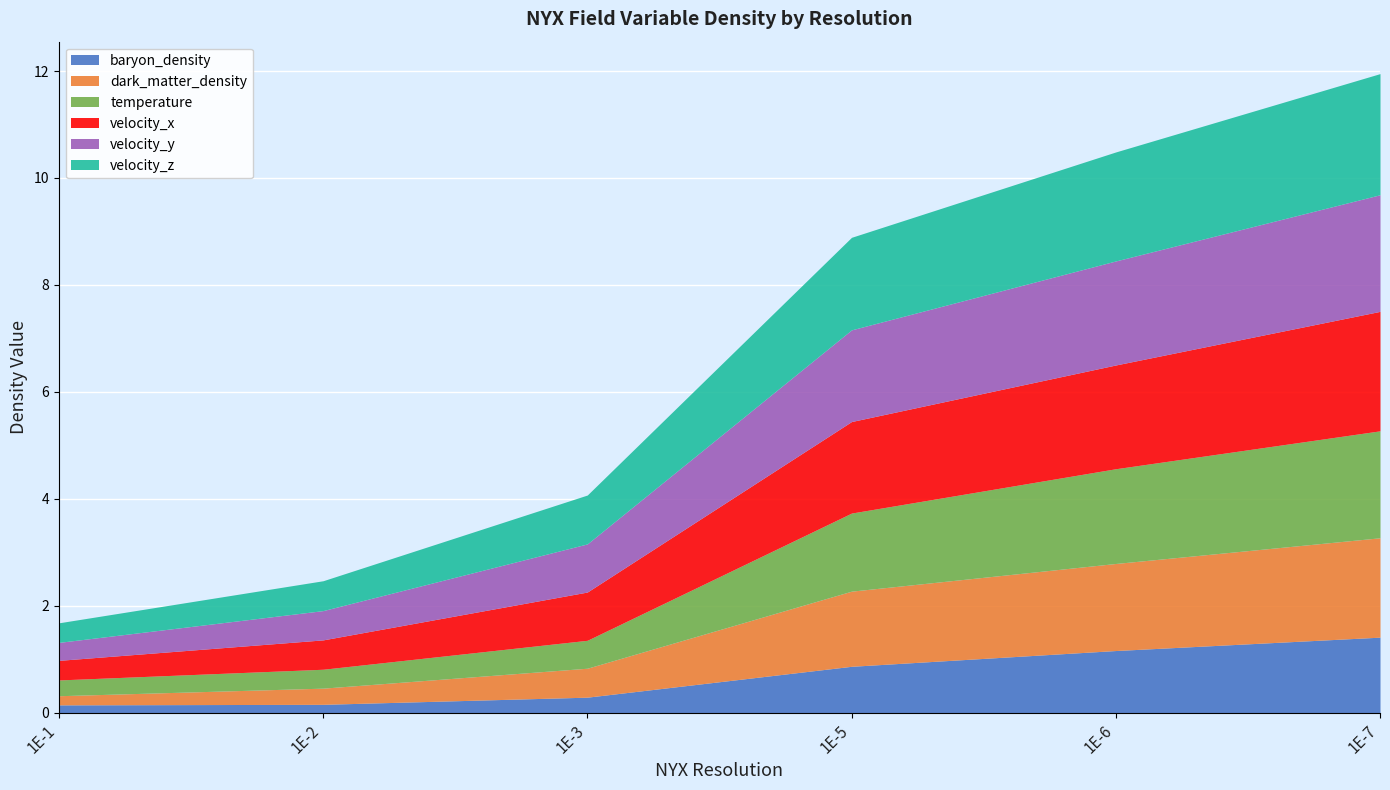

At how many categories does at least one series exceed 2?

2